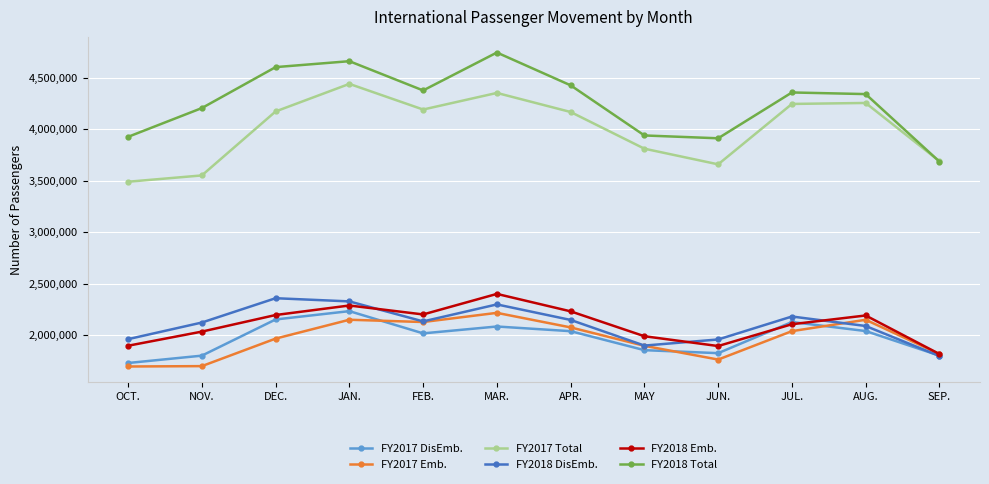

Between NOV. and JUL., which series saw the biggest shift?

FY2017 Total